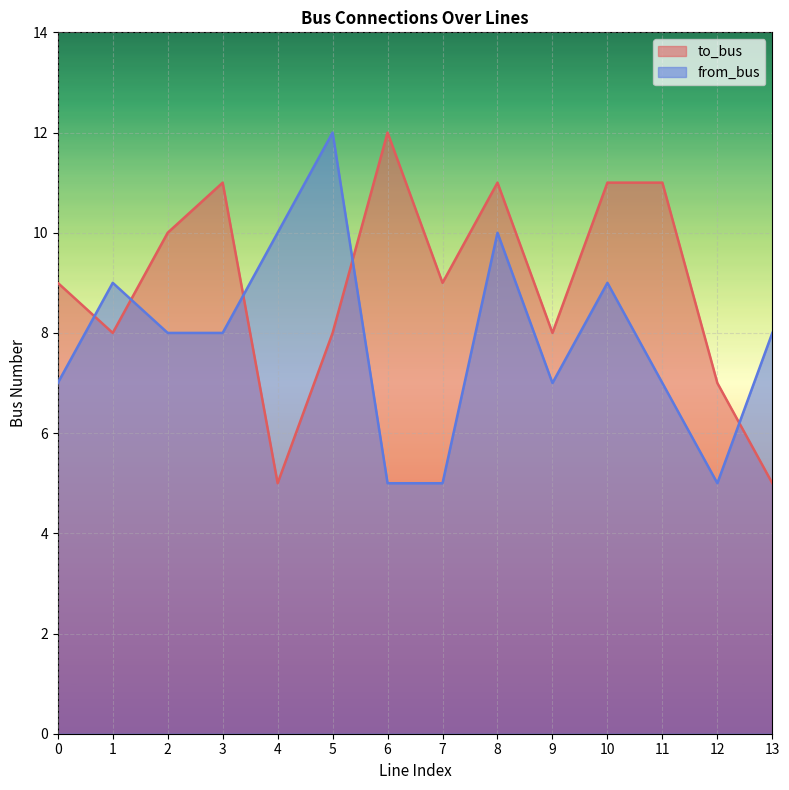

Reading left to right, what are all the values shown in this chart?

to_bus: 9	8	10	11	5	8	12	9	11	8	11	11	7	5
from_bus: 7	9	8	8	10	12	5	5	10	7	9	7	5	8